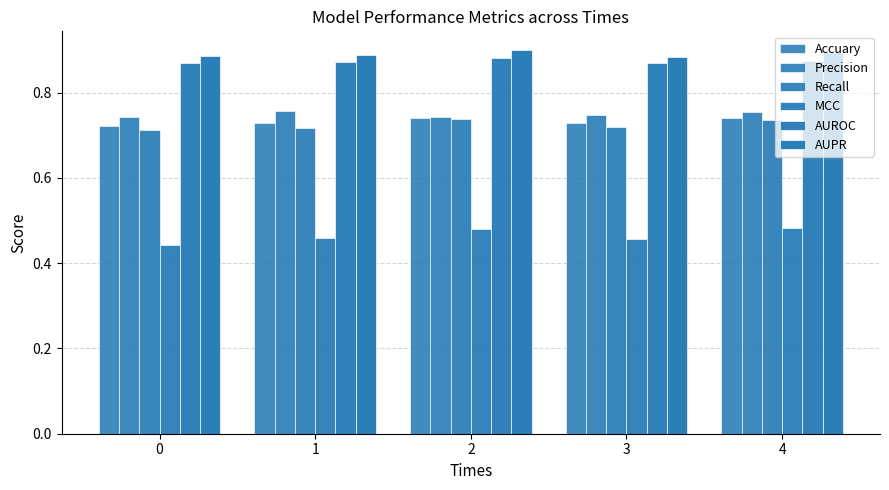

How many groups of bars are there?

5